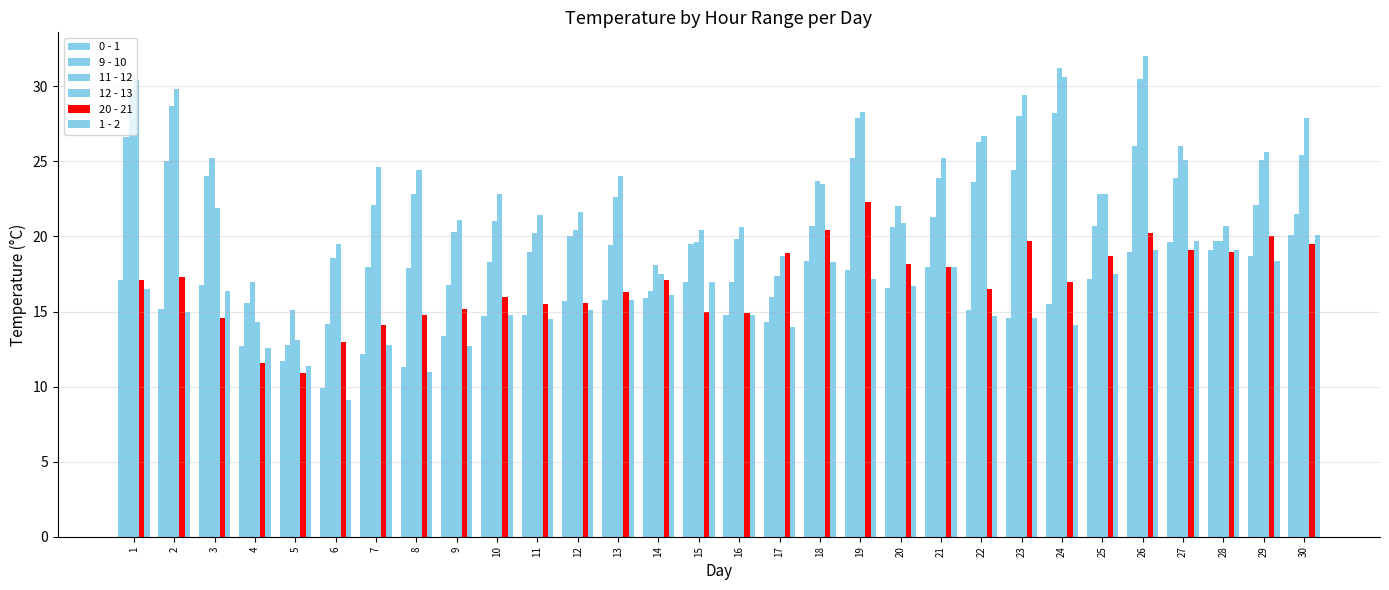

Rank the series at 17 from highest to lowest value.

20 - 21, 12 - 13, 11 - 12, 9 - 10, 0 - 1, 1 - 2